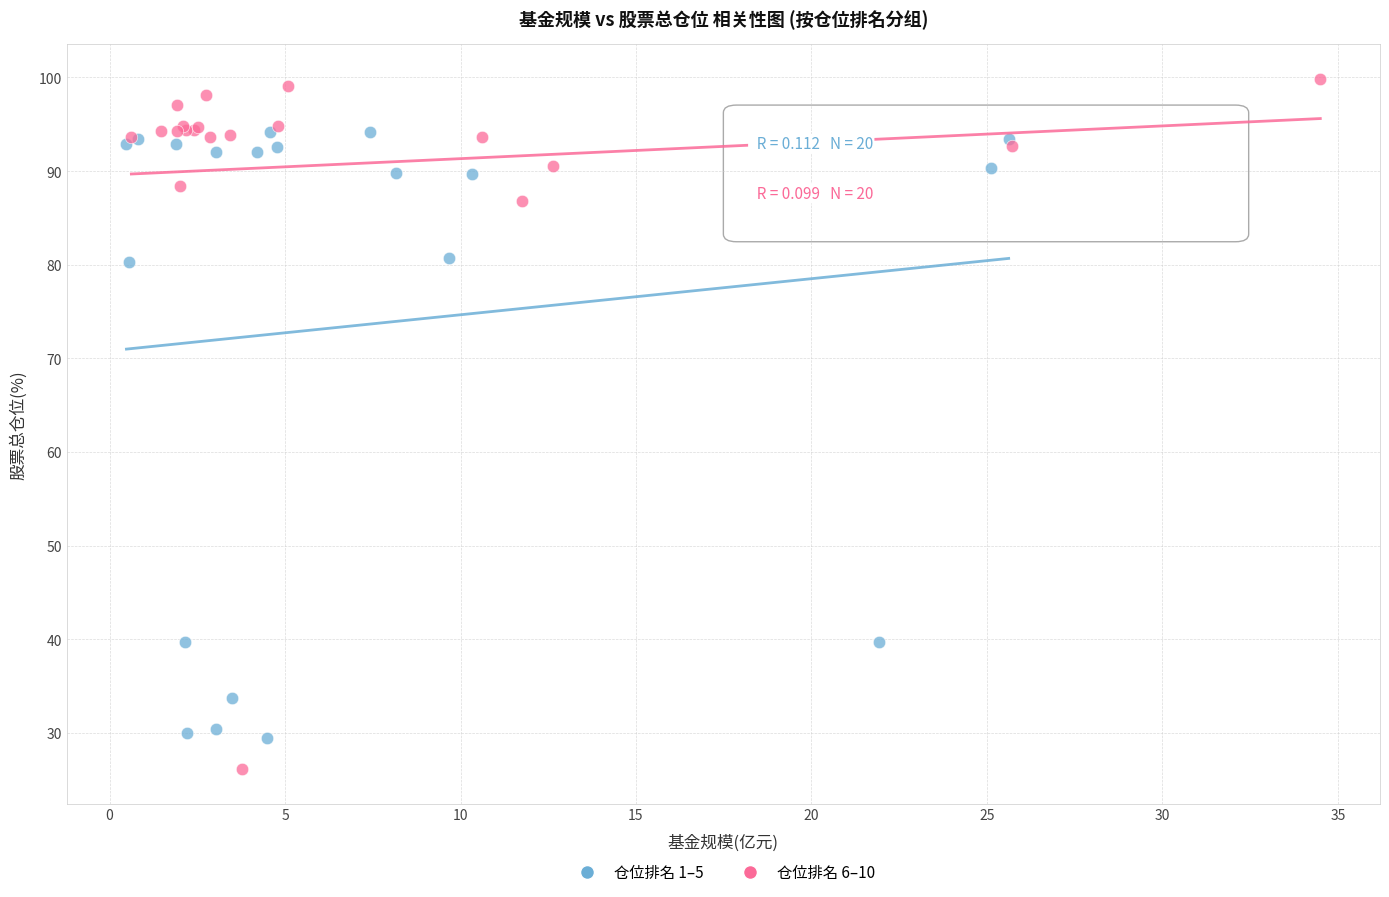

Which series contains the highest Y value?

仓位排名 6–10